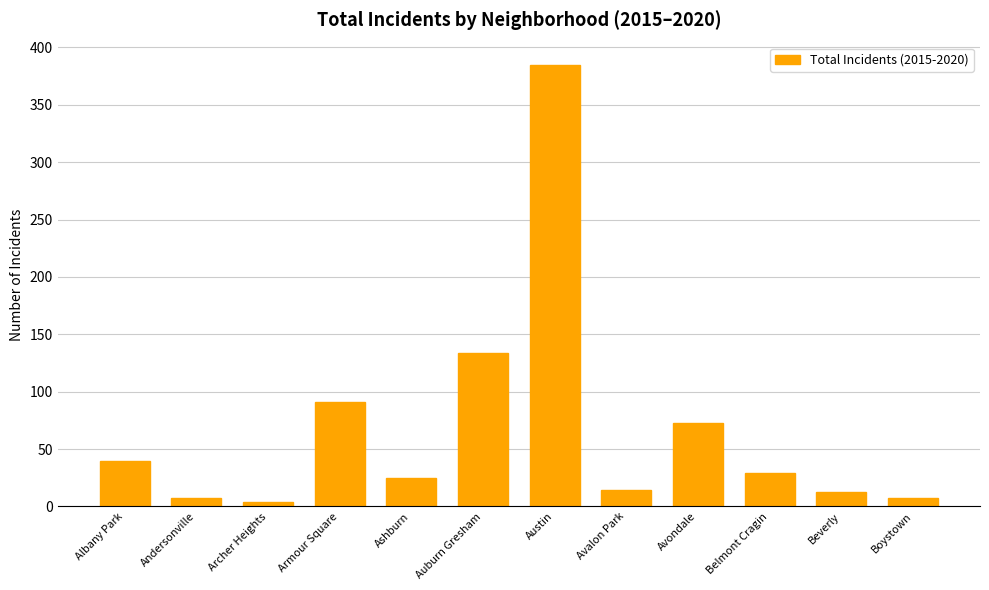

What is the label of the 3rd bar from the right?

Belmont Cragin